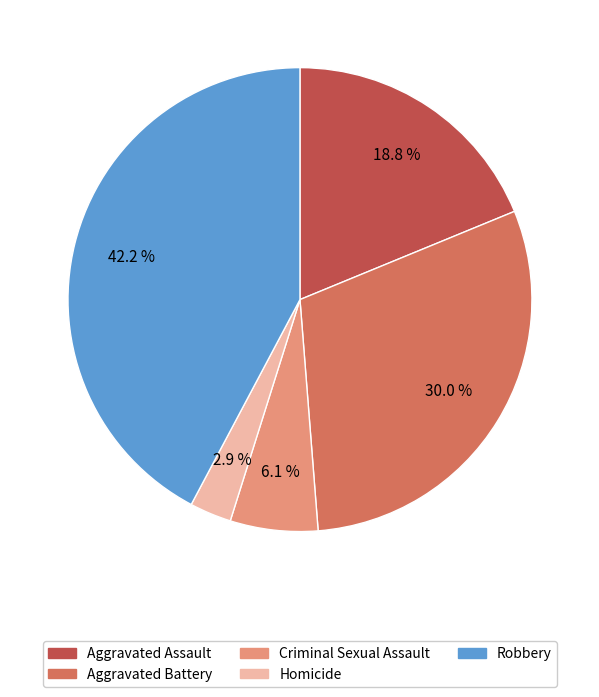

Is there any slice that represents more than half of the pie?

No